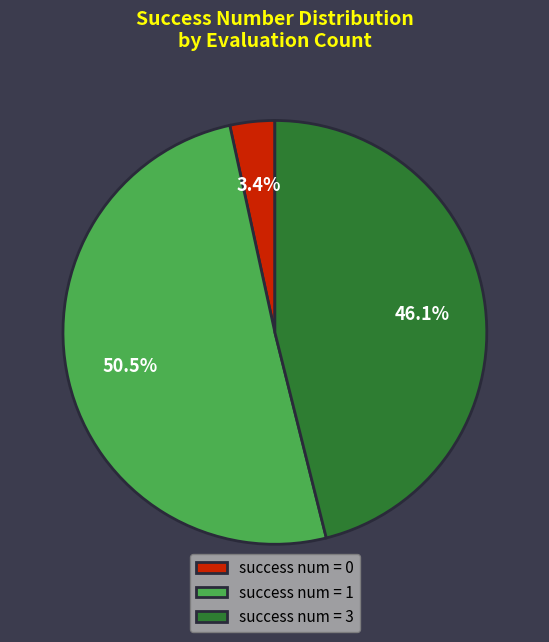

To the nearest percent, what is the average slice percentage?

33%